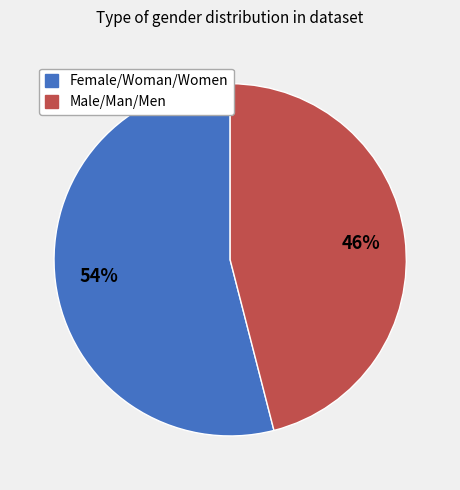

Combined, do Male/Man/Men and Female/Woman/Women account for over 50%?

Yes